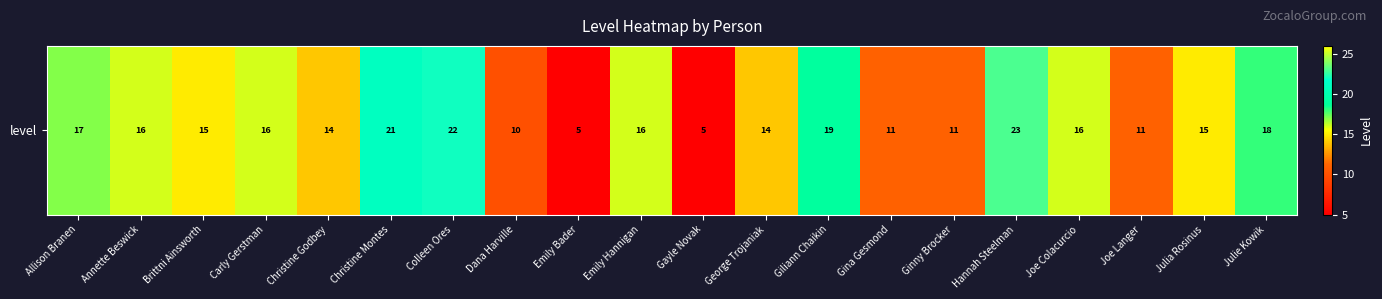

Count the number of data series in this chart.

1